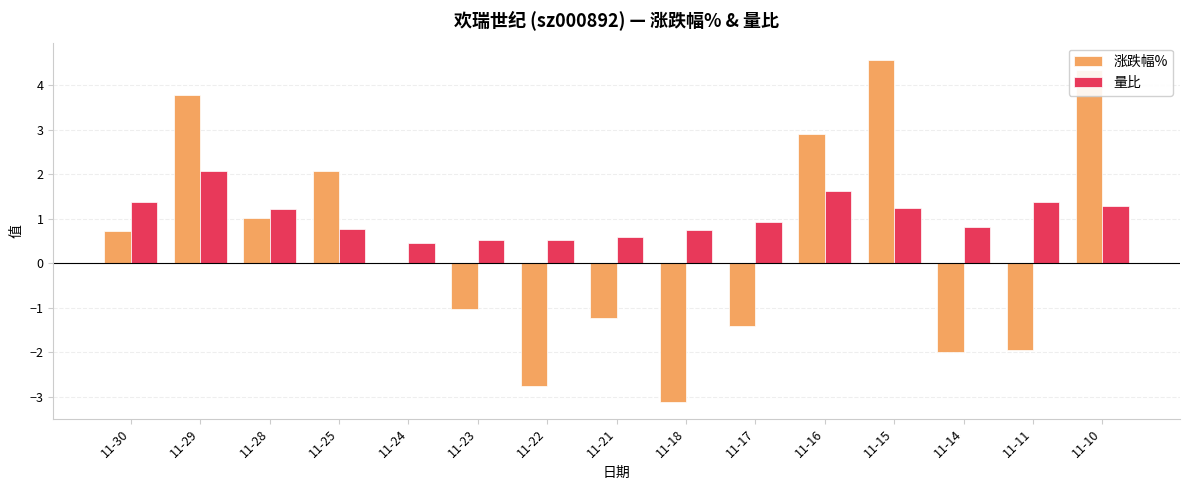

Is it true that 量比 equals 1.8 at 11-28?

False